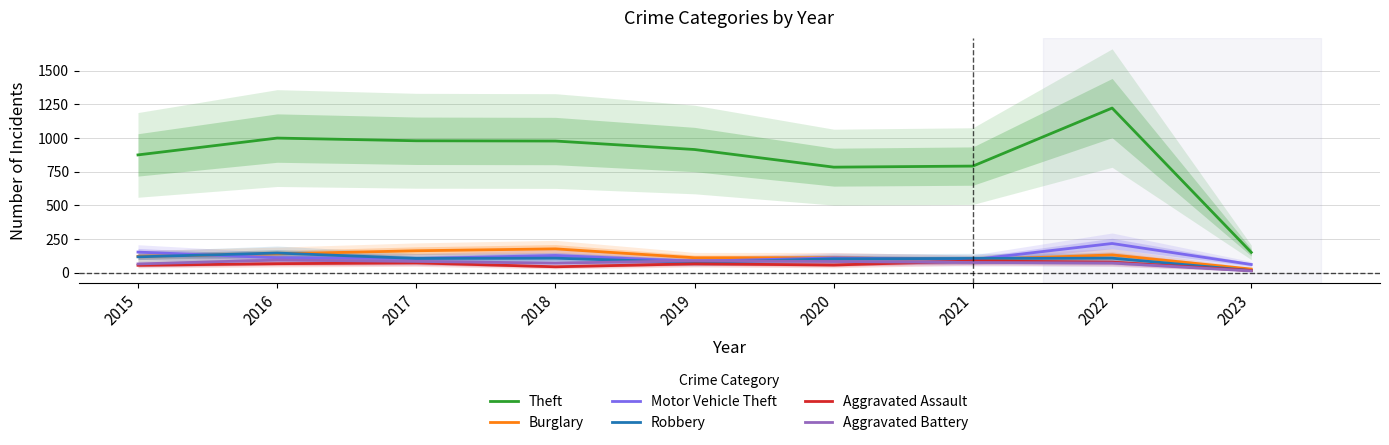

Does the chart display data point markers on the line(s)?

No